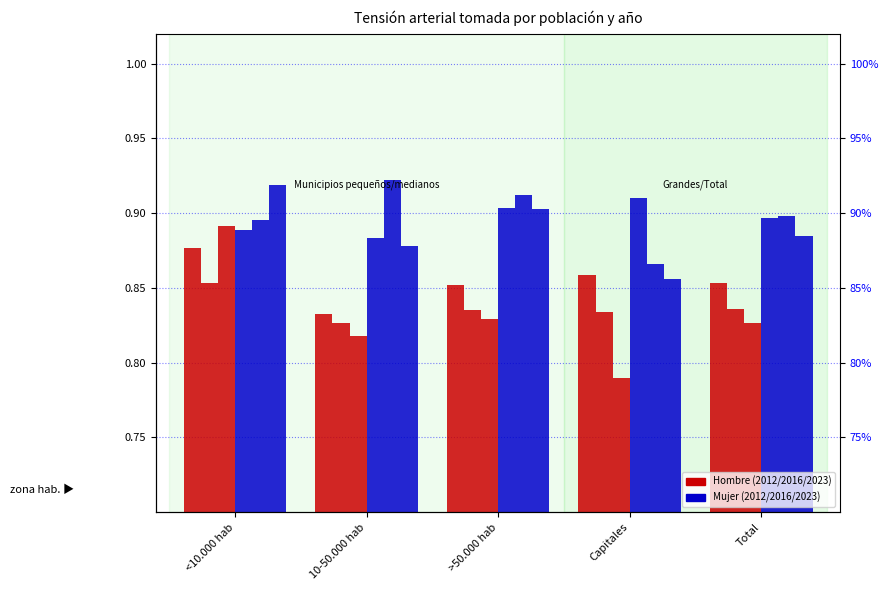

What position from the right is >50.000 hab?

3